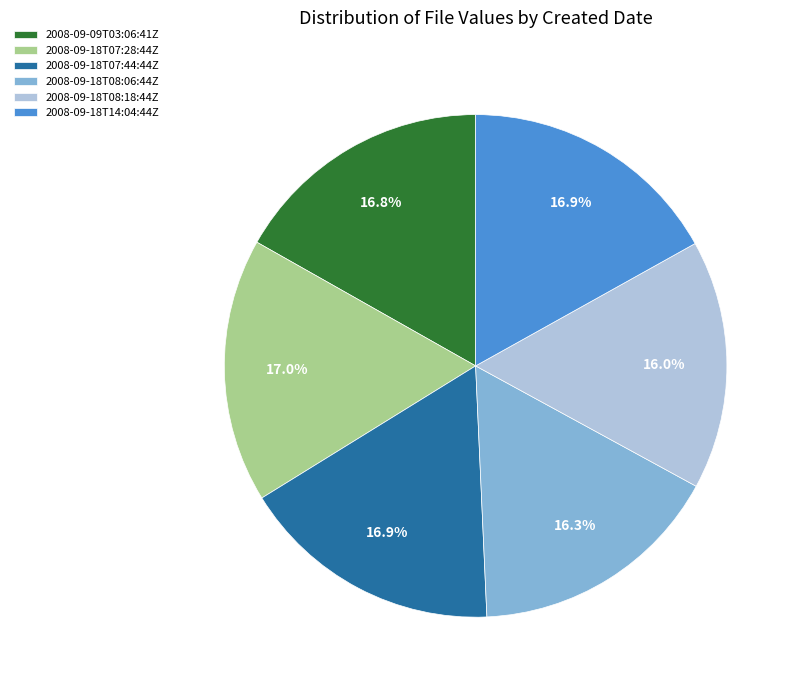

Is there any slice that represents more than half of the pie?

No